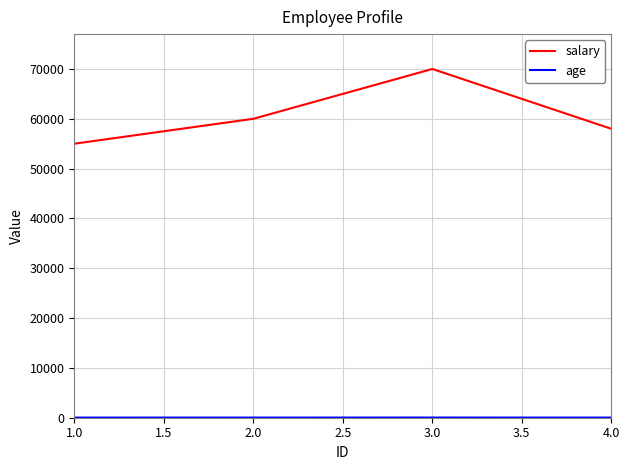

The value of salary at 1.0 is 55000. True or false?

True